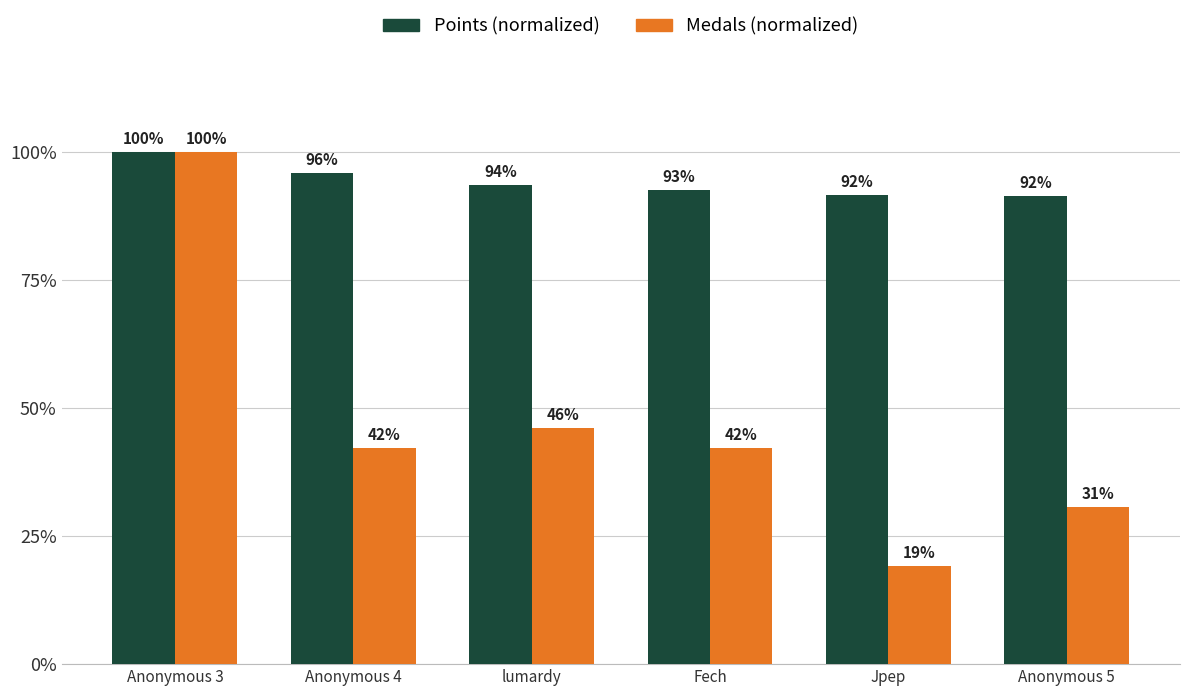

Is it true that Points (normalized) equals 165.1 at Jpep?

False